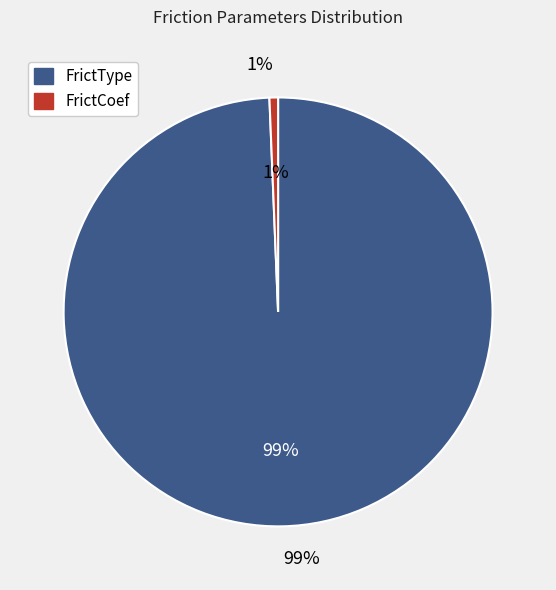

Count the number of slices in the pie.

2